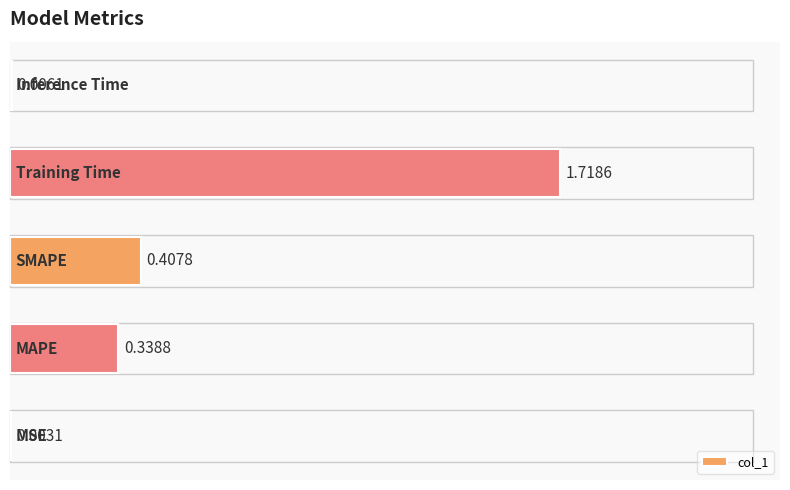

Are the bars horizontal?

Yes